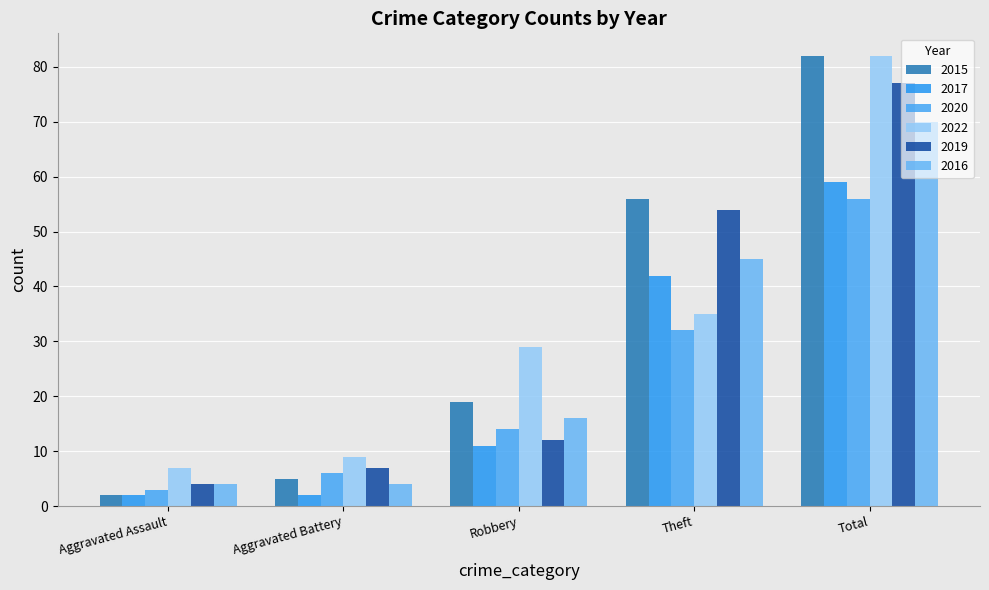

At how many categories does at least one series exceed 44?

2